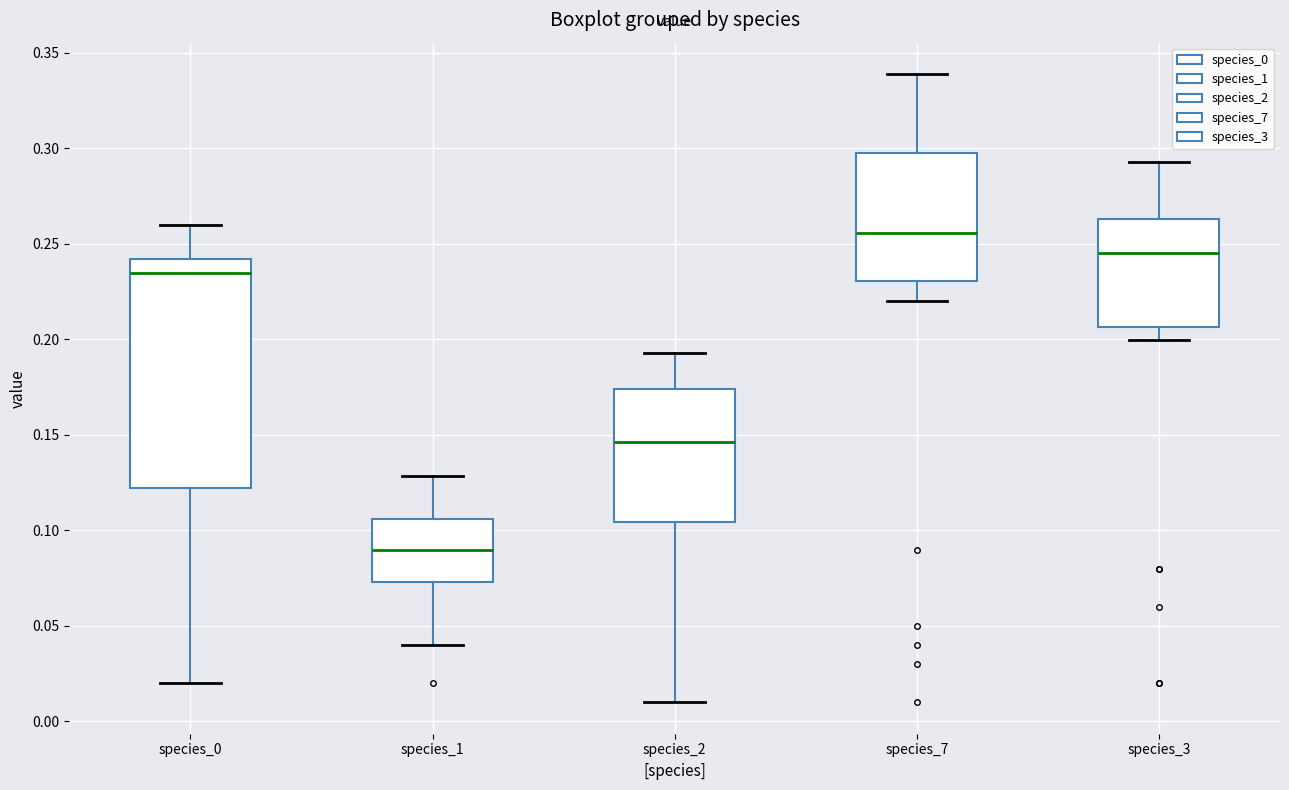

Where is the upper edge of the box for species_0 on the y-axis? The values are not printed on the chart, so give them approximately, as read against the axis.

0.240